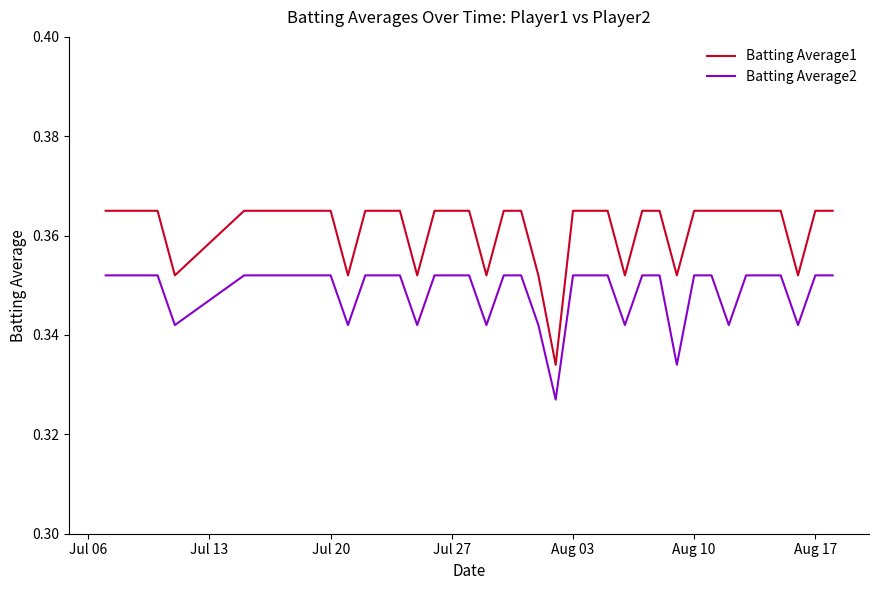

Which series has the largest total across all categories?

Batting Average1